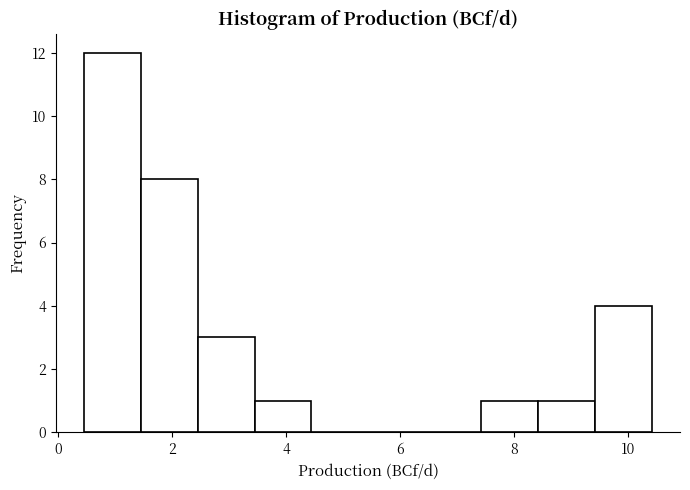

How tall is the bar that spans 0.4 to 1.4 on the x-axis? Neither the bar edges nor the heights are printed on the chart, so give them approximately, as read against the axes.

12